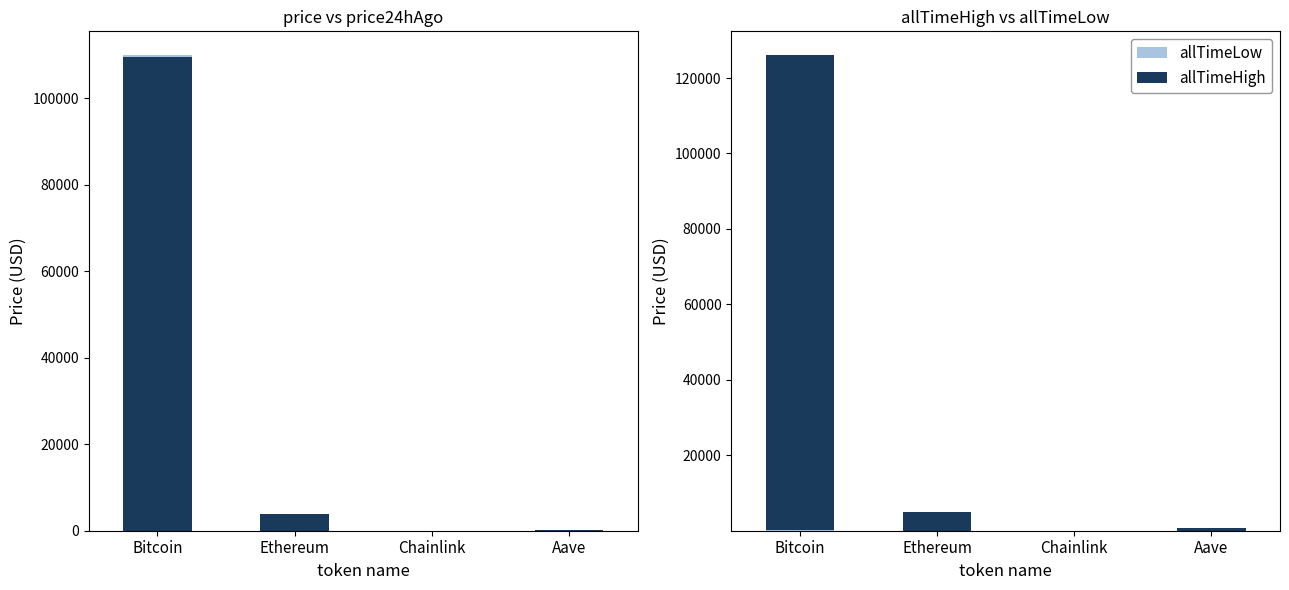

Is it true that allTimeLow equals 8.7 at Aave?

False